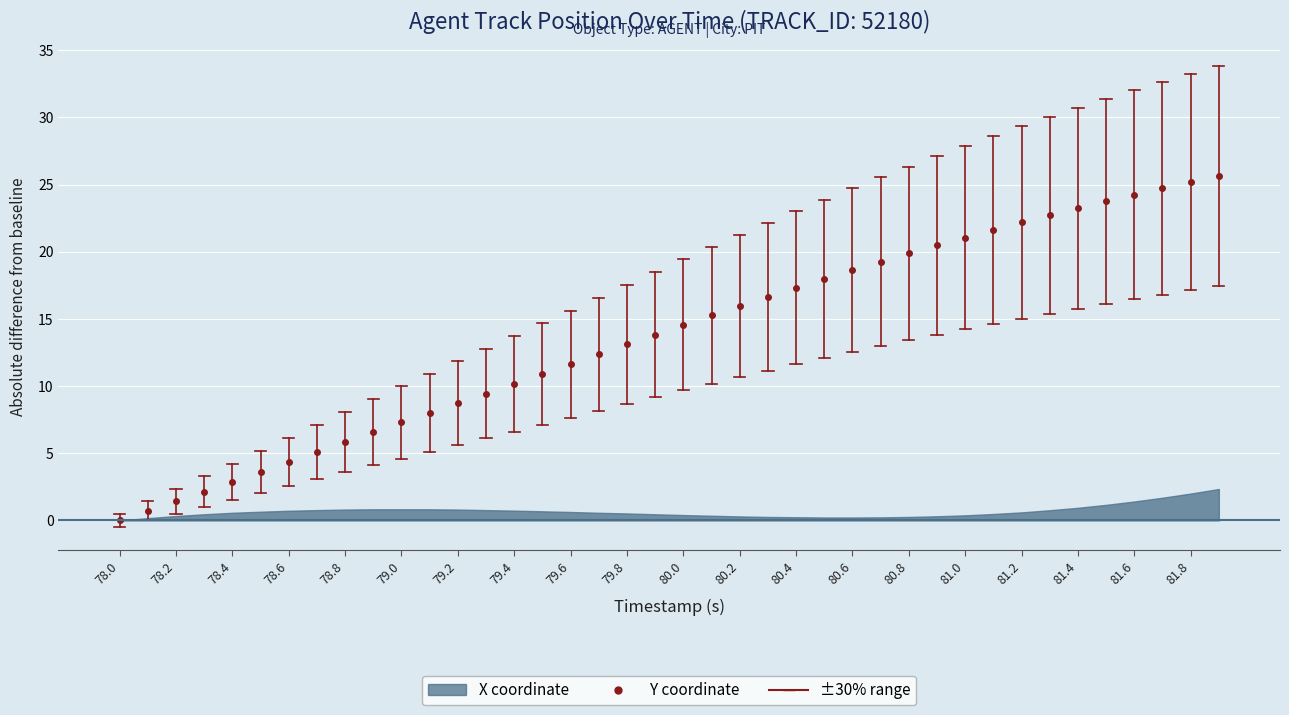

How many data points are less than 14?

20